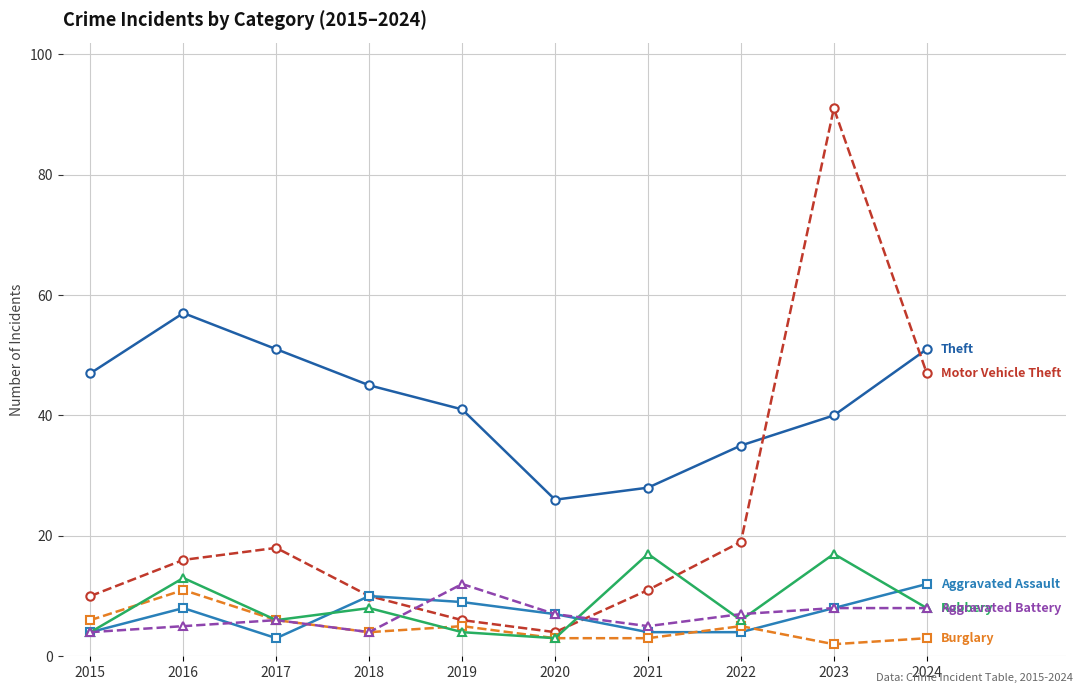

What is the spread (max minus min) of values at 2020?

23